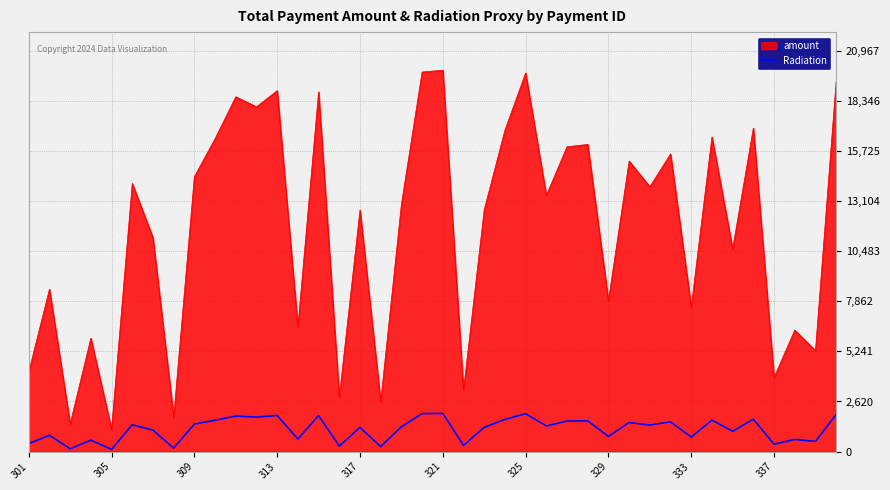

What is the minimum value shown in the chart?

115